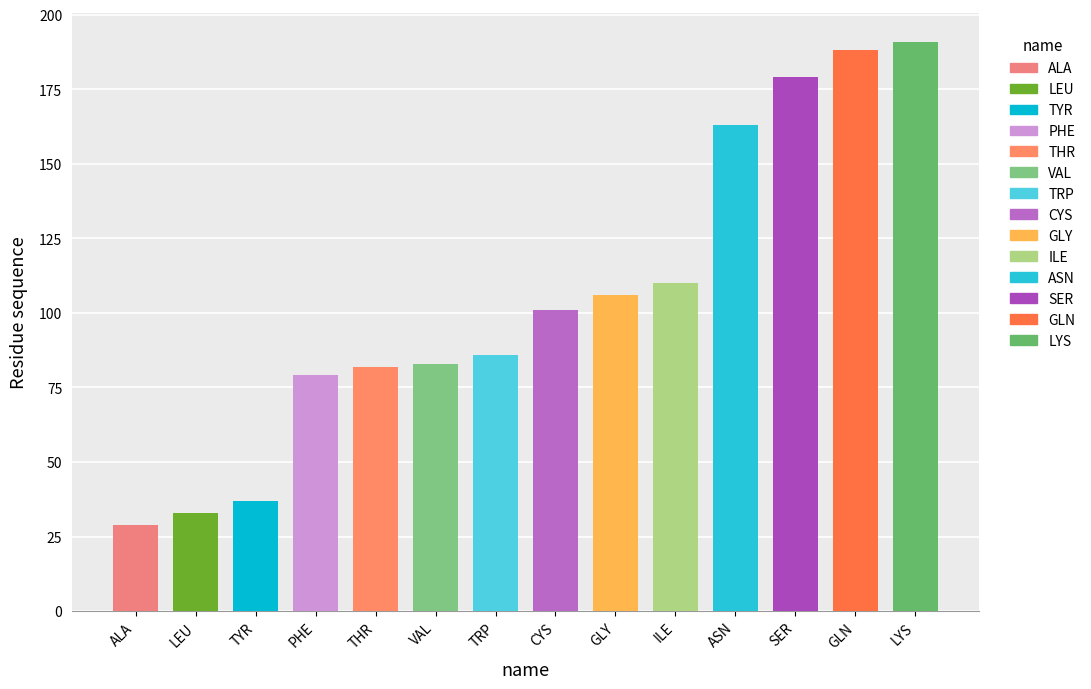

What is the greatest value displayed?

191